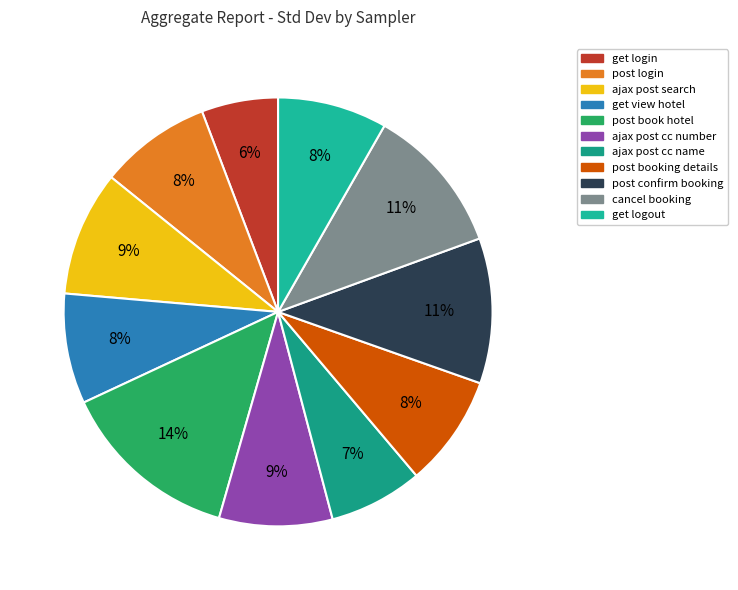

Rank the categories by value from highest to lowest.

post book hotel, cancel booking, post confirm booking, ajax post search, ajax post cc number, post booking details, post login, get view hotel, get logout, ajax post cc name, get login